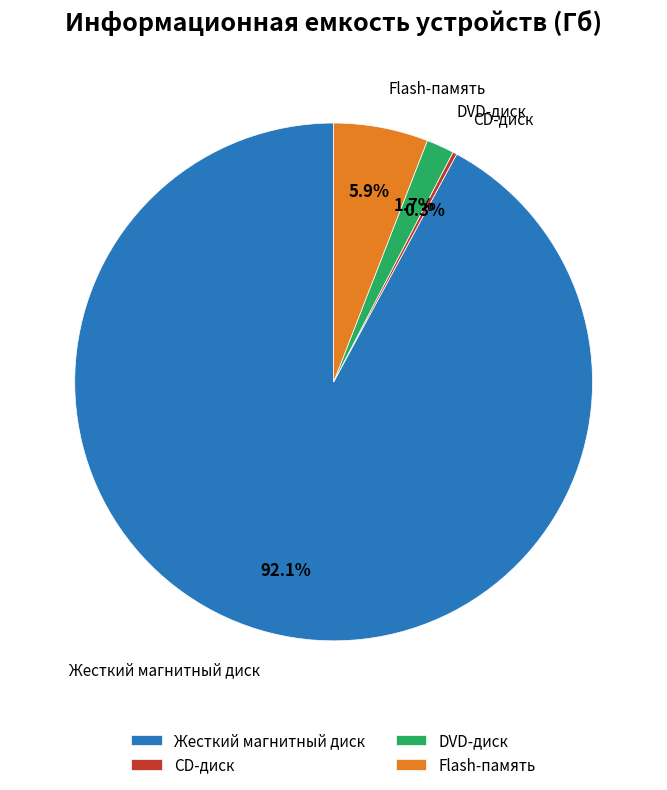

Is Flash-память the majority of the pie?

No